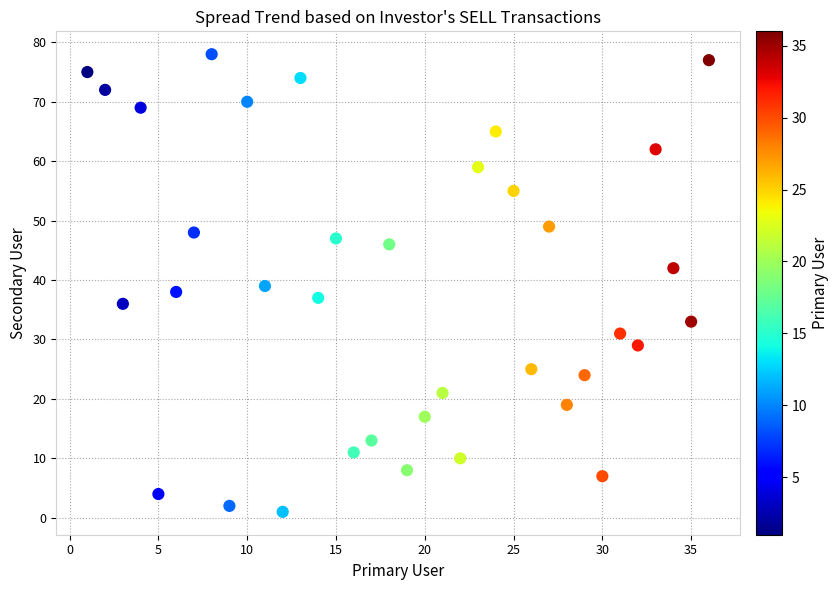

What is the range of X values (max minus min)?

35